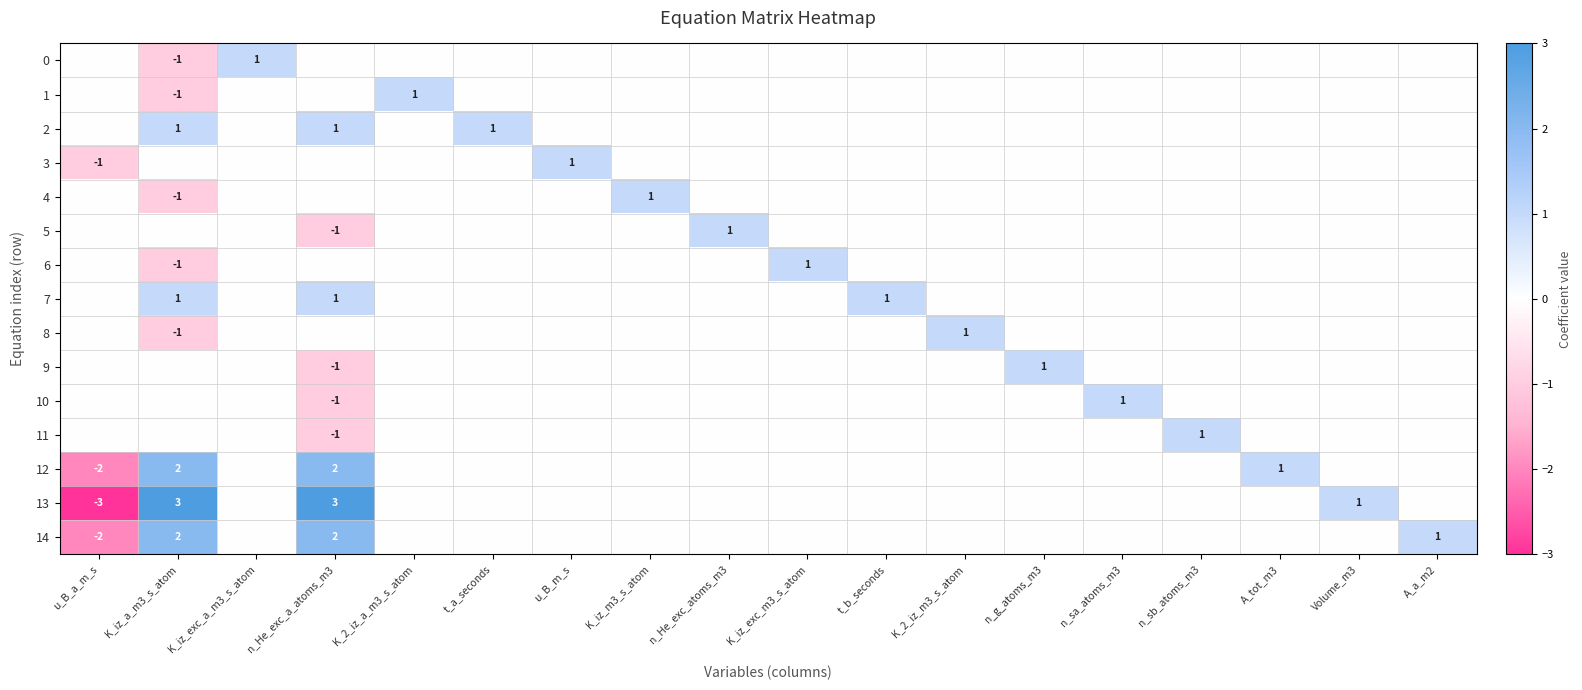

The value of 3 at n_He_exc_atoms_m3 is 0. True or false?

True